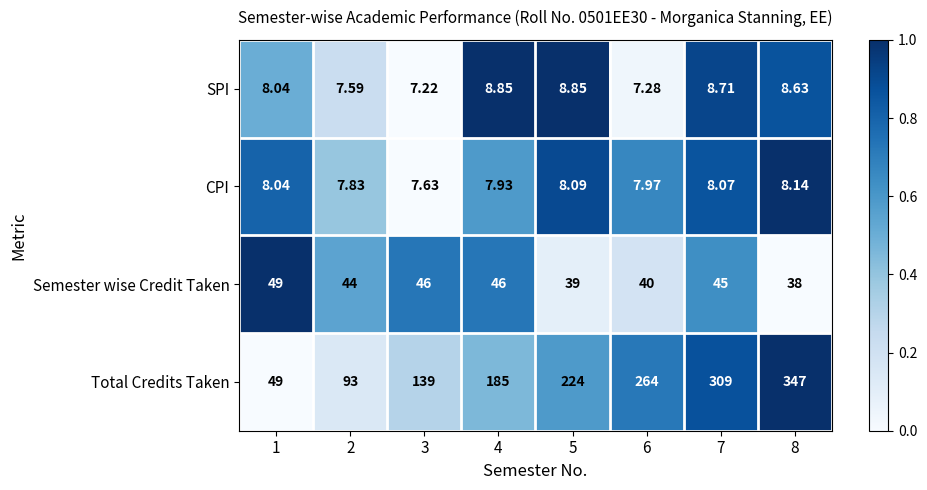

Count the number of data series in this chart.

4